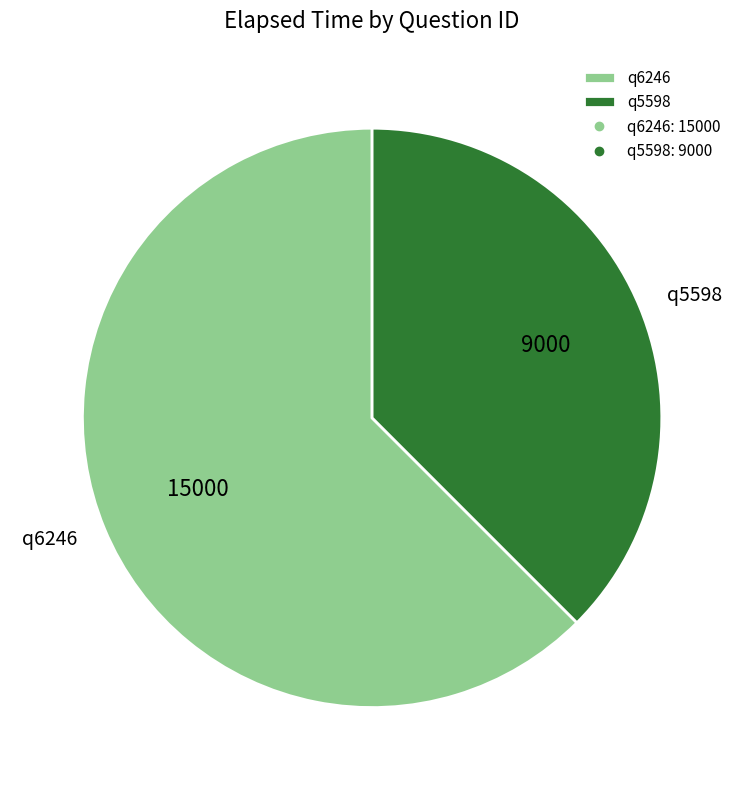

Does q5598 account for over 50% of the chart?

No